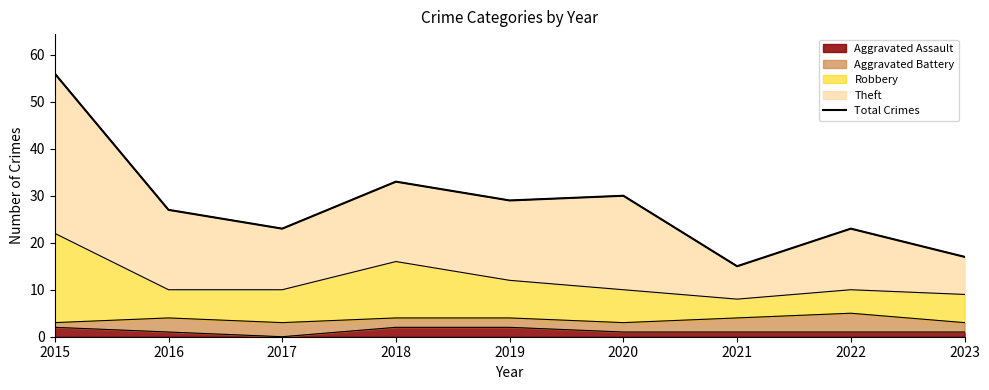

True or false: the data shows 17 at 2023.

True